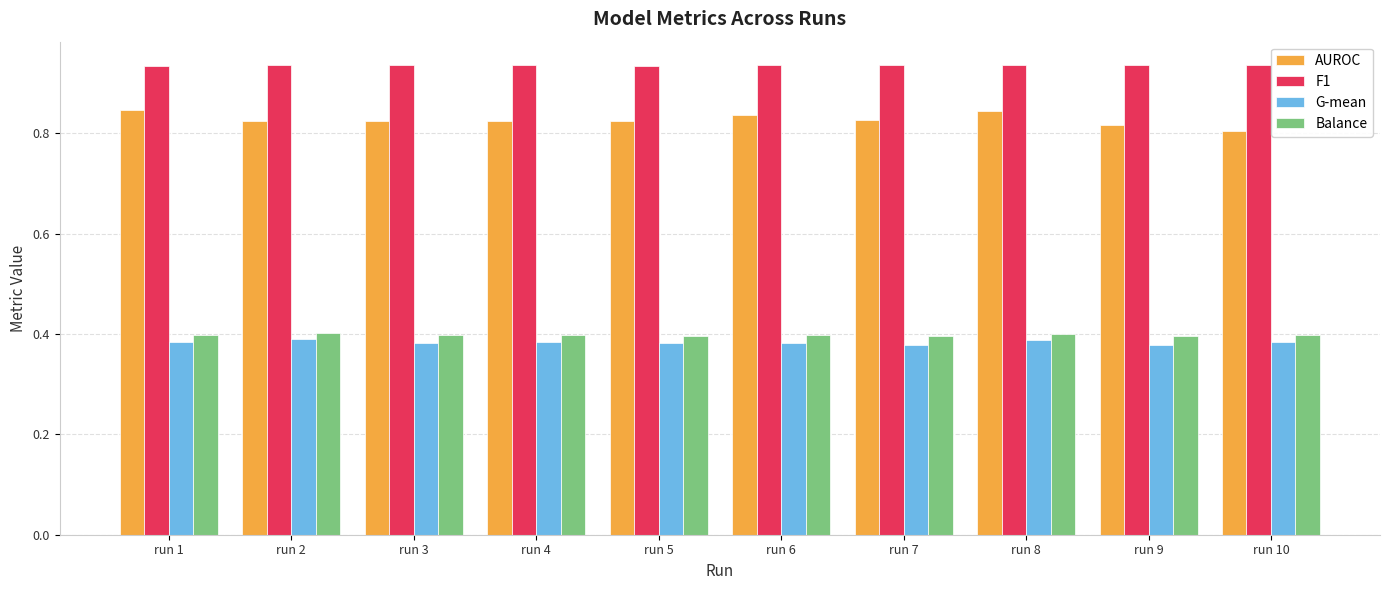

Which category has the lowest value in the AUROC series?

run 10